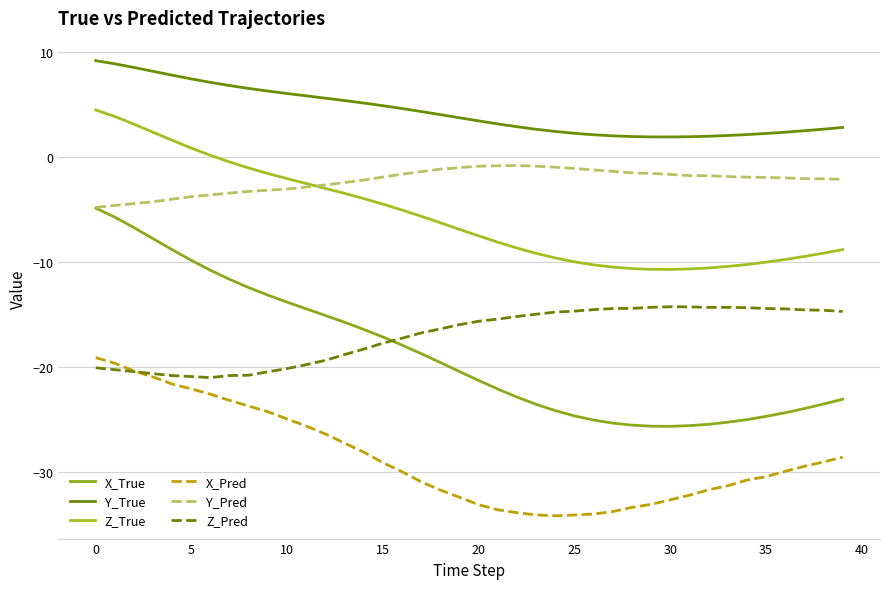

Does the chart display data point markers on the line(s)?

No